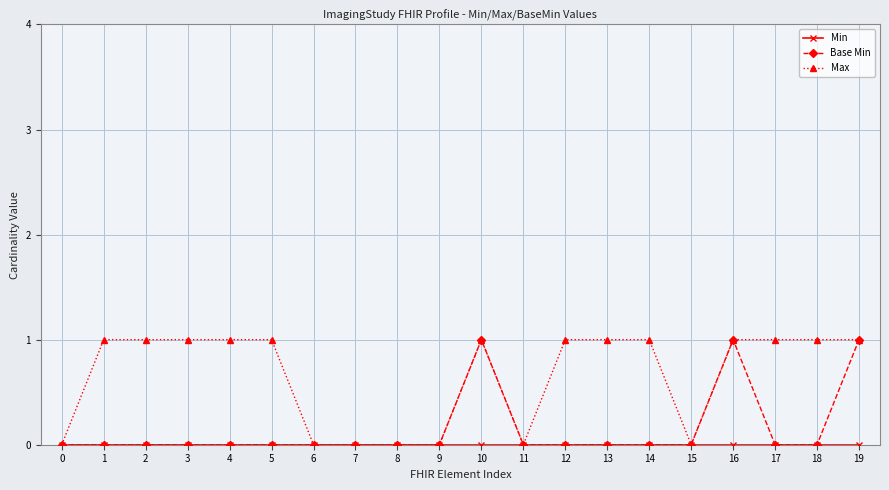

How many lines are shown in the chart?

3